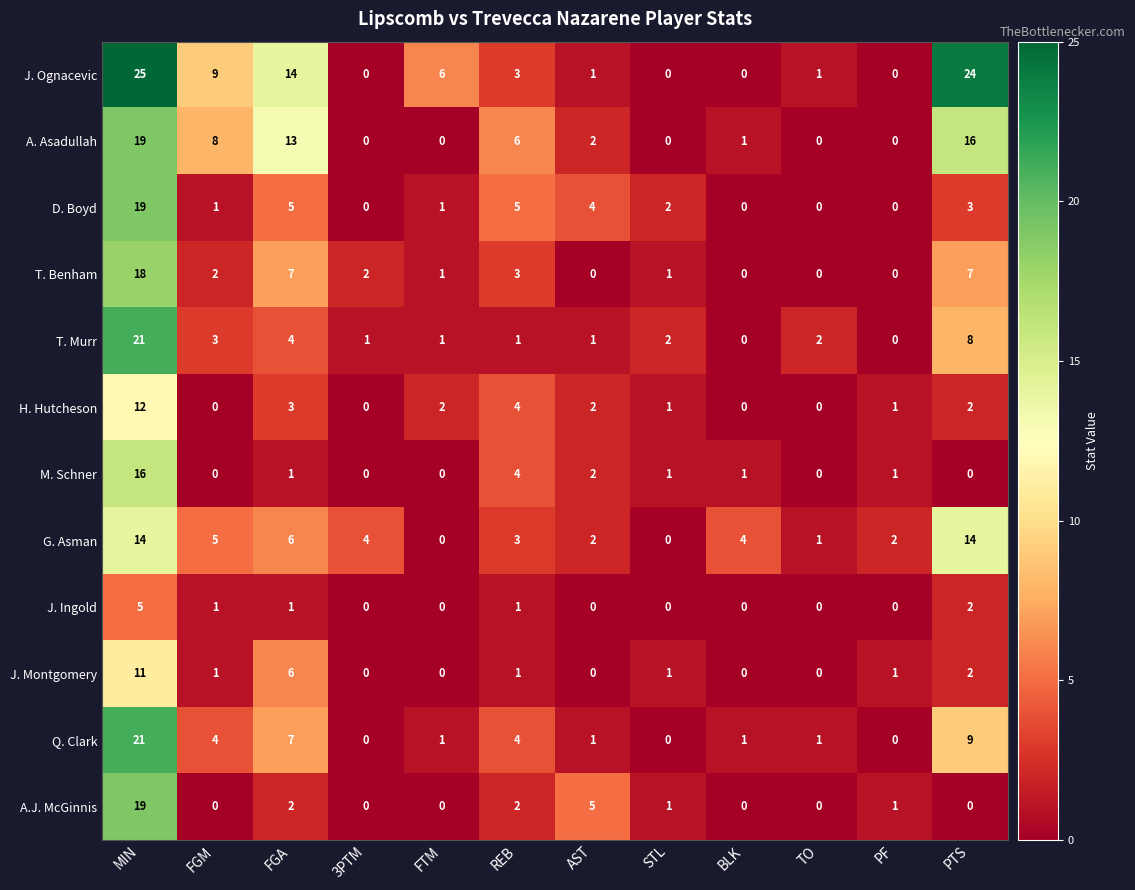

At which category does the chart reach its peak across all series?

MIN